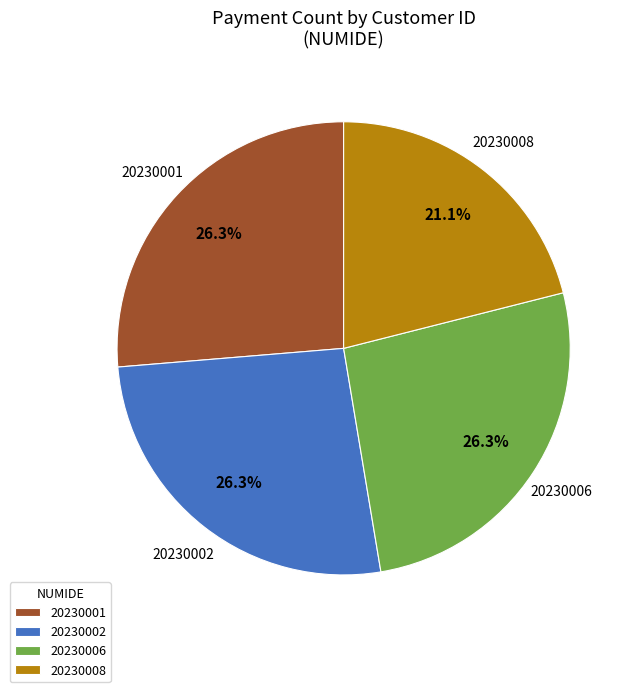

Which slice is the smallest?

20230008